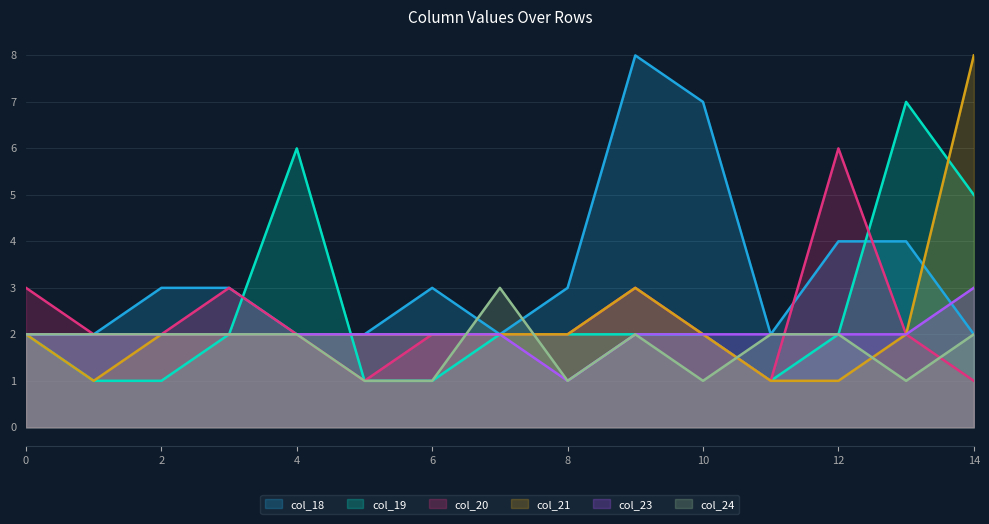

Which series has the largest total across all categories?

col_18